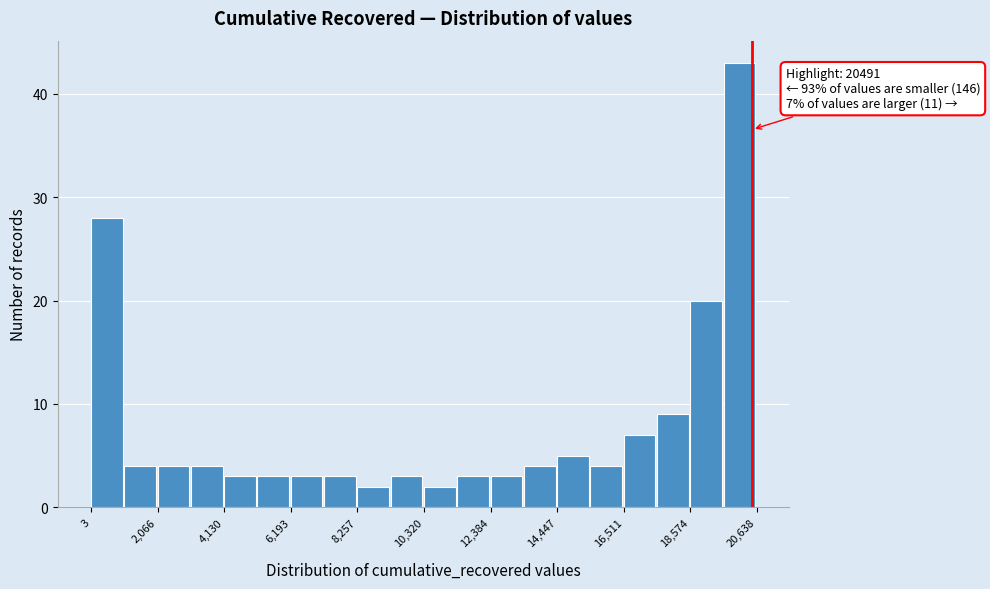

Read against the x-axis, roughly where is the centre of the tallest bar?

20000